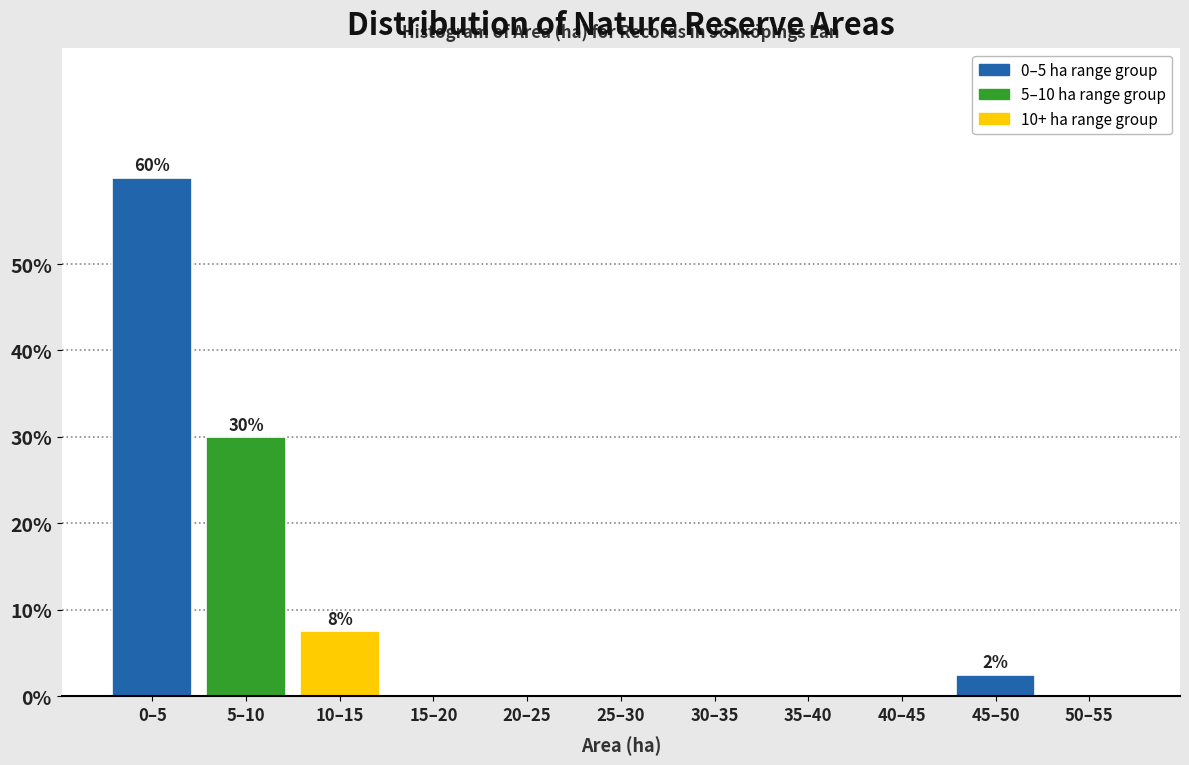

Reading right to left, what are all the values shown in this chart?

50–55=0.0	45–50=2.5	40–45=0.0	35–40=0.0	30–35=0.0	25–30=0.0	20–25=0.0	15–20=0.0	10–15=7.5	5–10=30.0	0–5=60.0